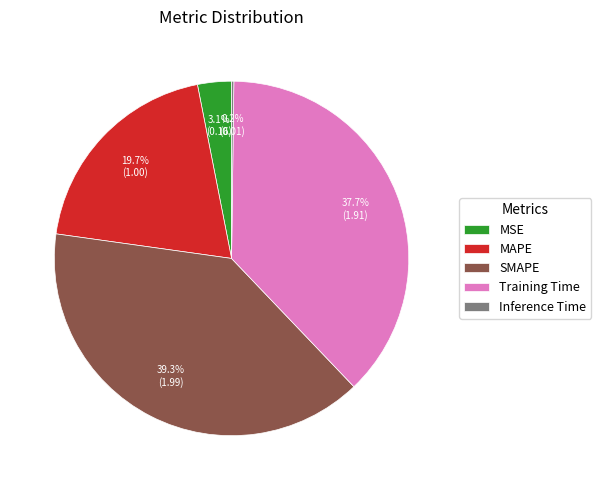

To the nearest percent, what portion does MAPE represent?

20%